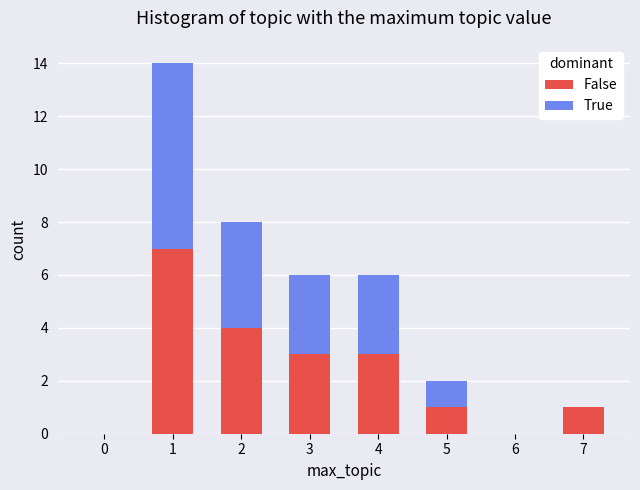

Reading left to right, list the values for the False series.

0=0	1=7	2=4	3=3	4=3	5=1	6=0	7=1